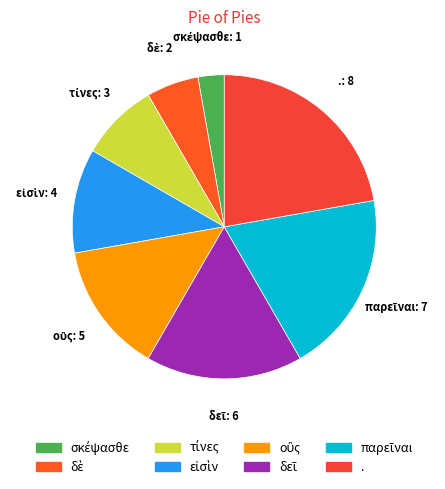

Count the number of slices in the pie.

8